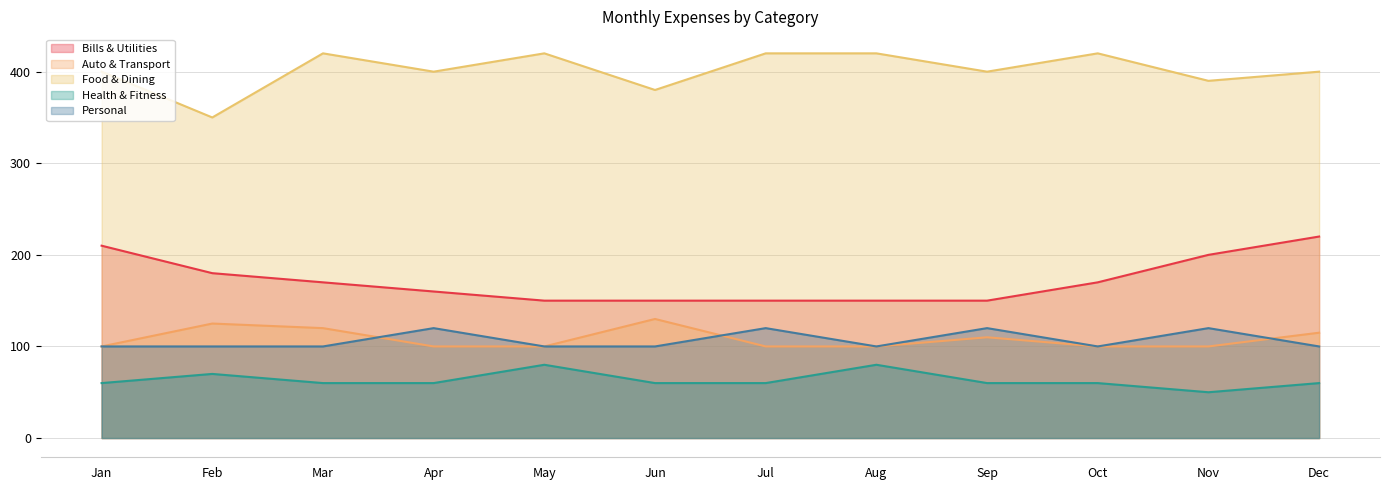

How many categories are shown in the chart?

12